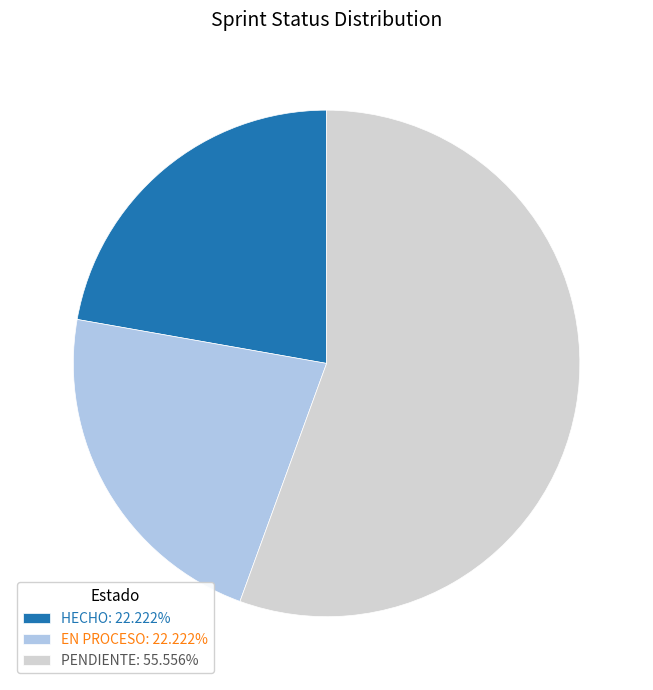

Do PENDIENTE: 55.556% and HECHO: 22.222% together represent more than half of the pie?

Yes